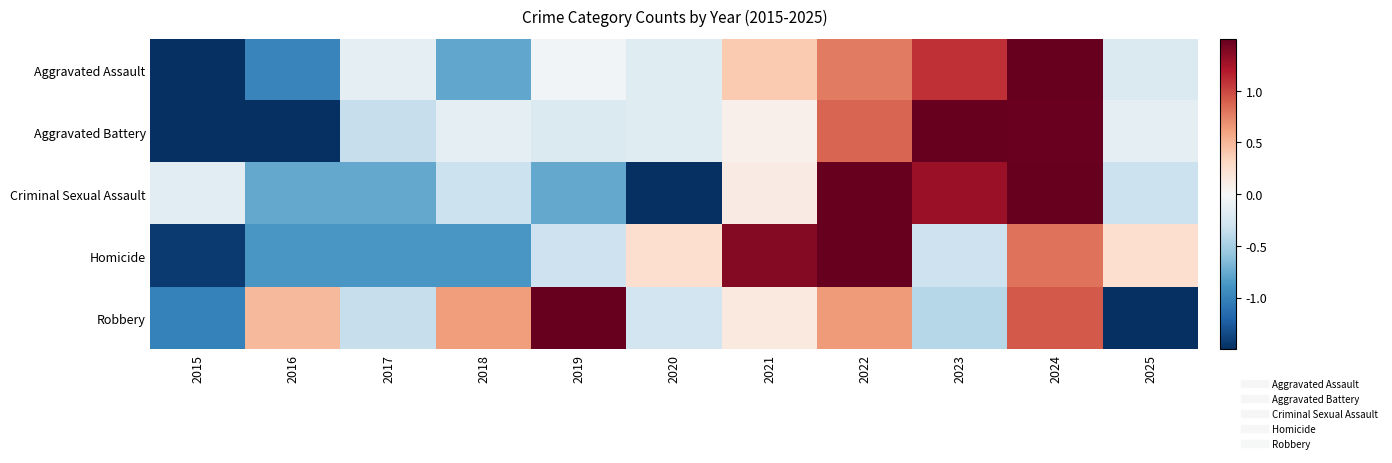

Rank the series by their maximum value, from highest to lowest.

Aggravated Assault, Homicide, Aggravated Battery, Criminal Sexual Assault, Robbery